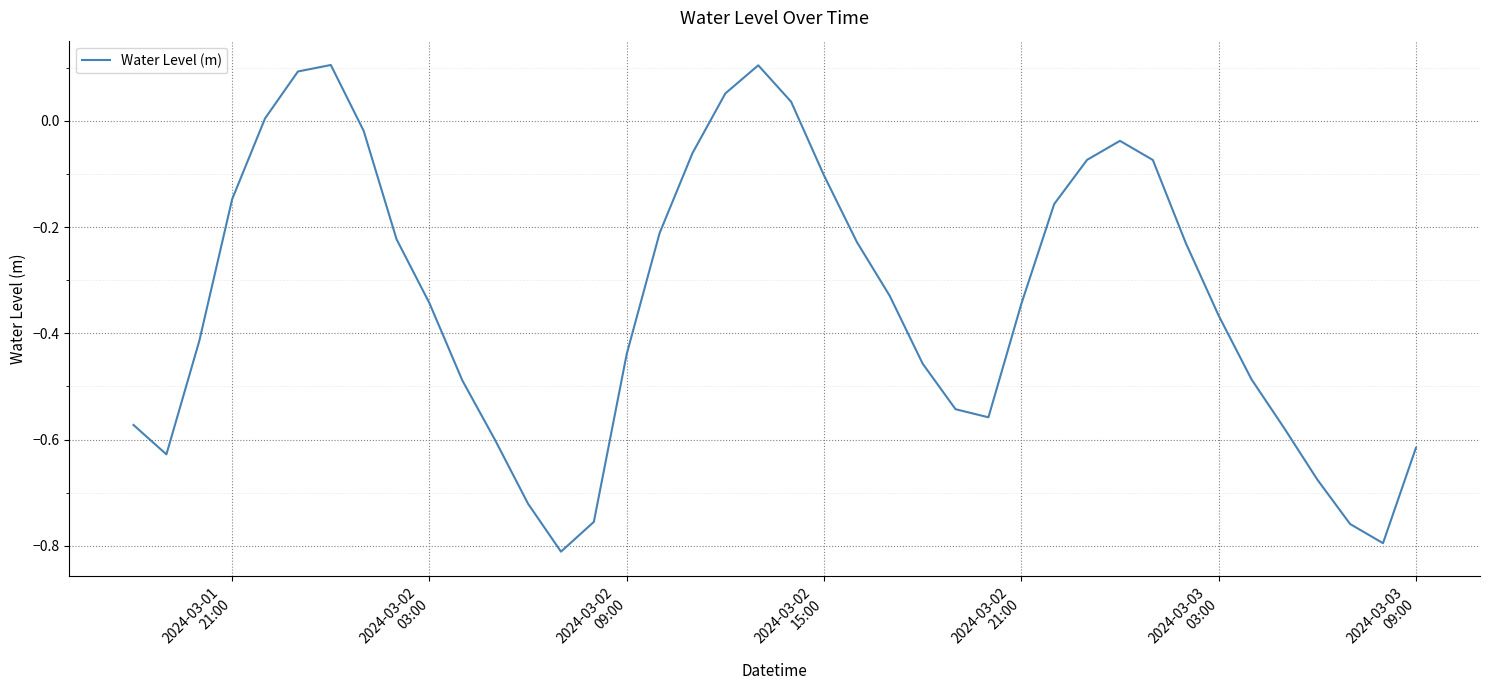

How many values are below 0?

34